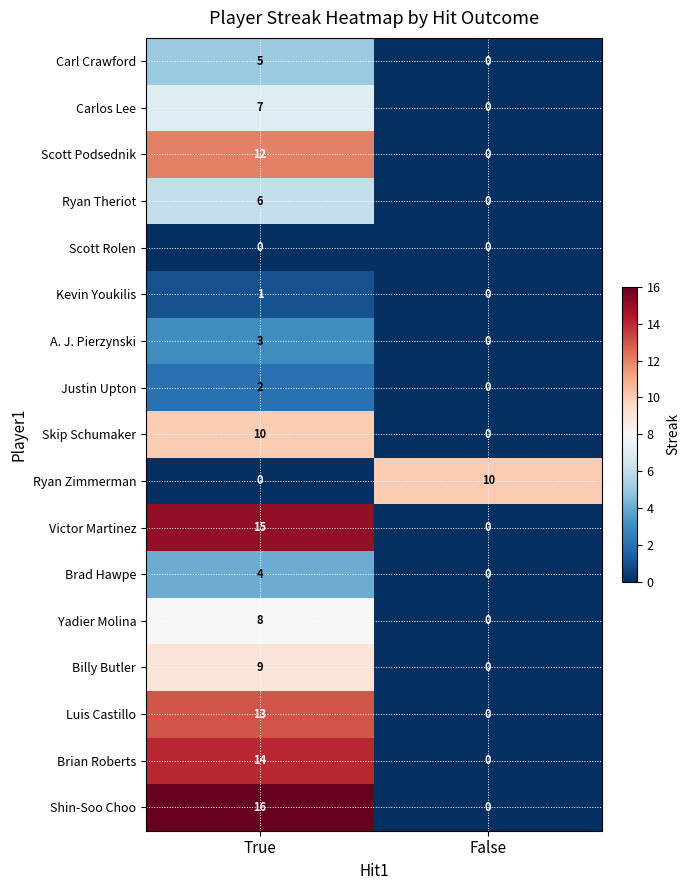

Which series has the largest total across all categories?

Shin-Soo Choo